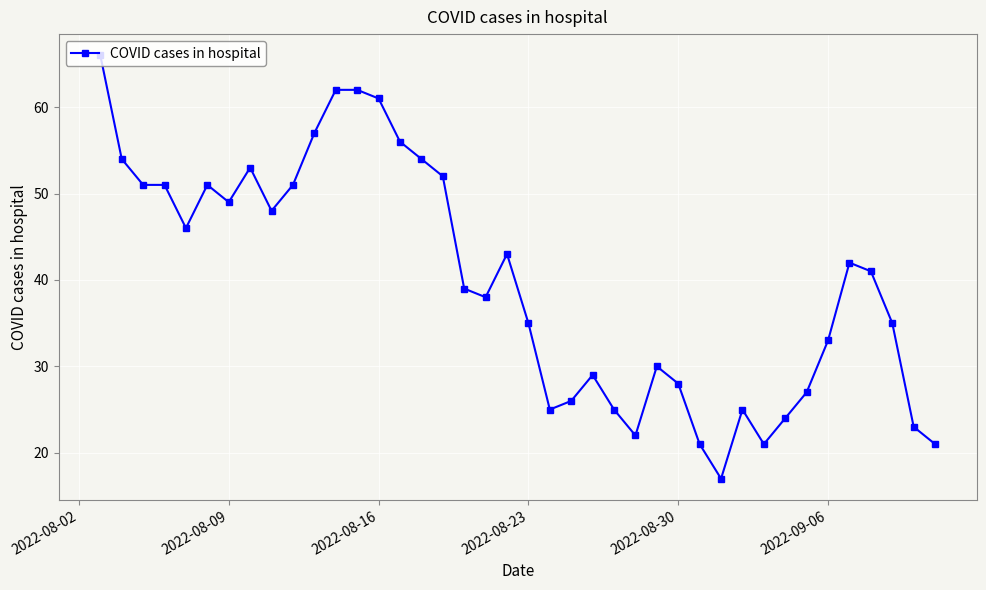

What is the smallest value displayed?

17